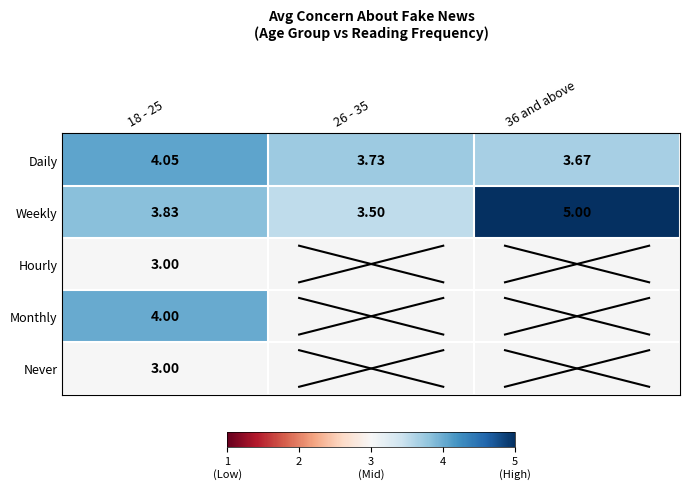

True or false: Never has a value of 0.8 at 18 - 25.

False